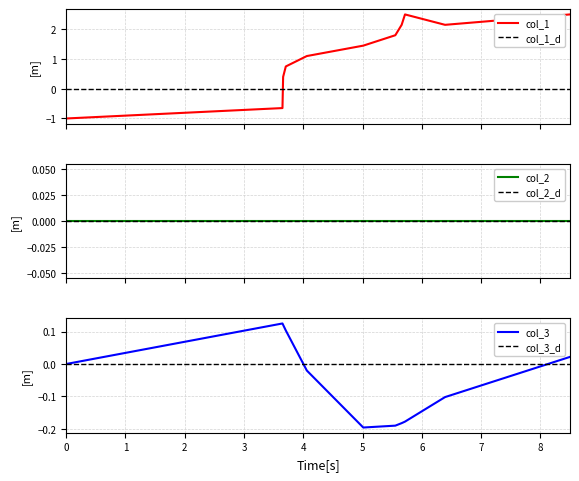

What is the maximum value shown in the chart?

2.5